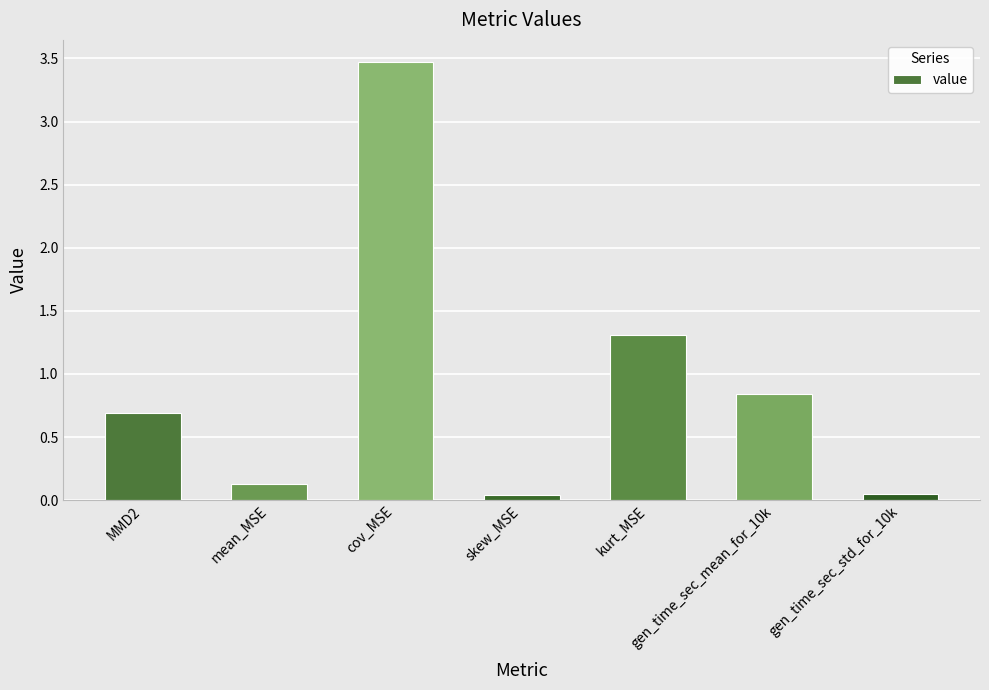

What is the sum of the values at cov_MSE and gen_time_sec_mean_for_10k?

4.3